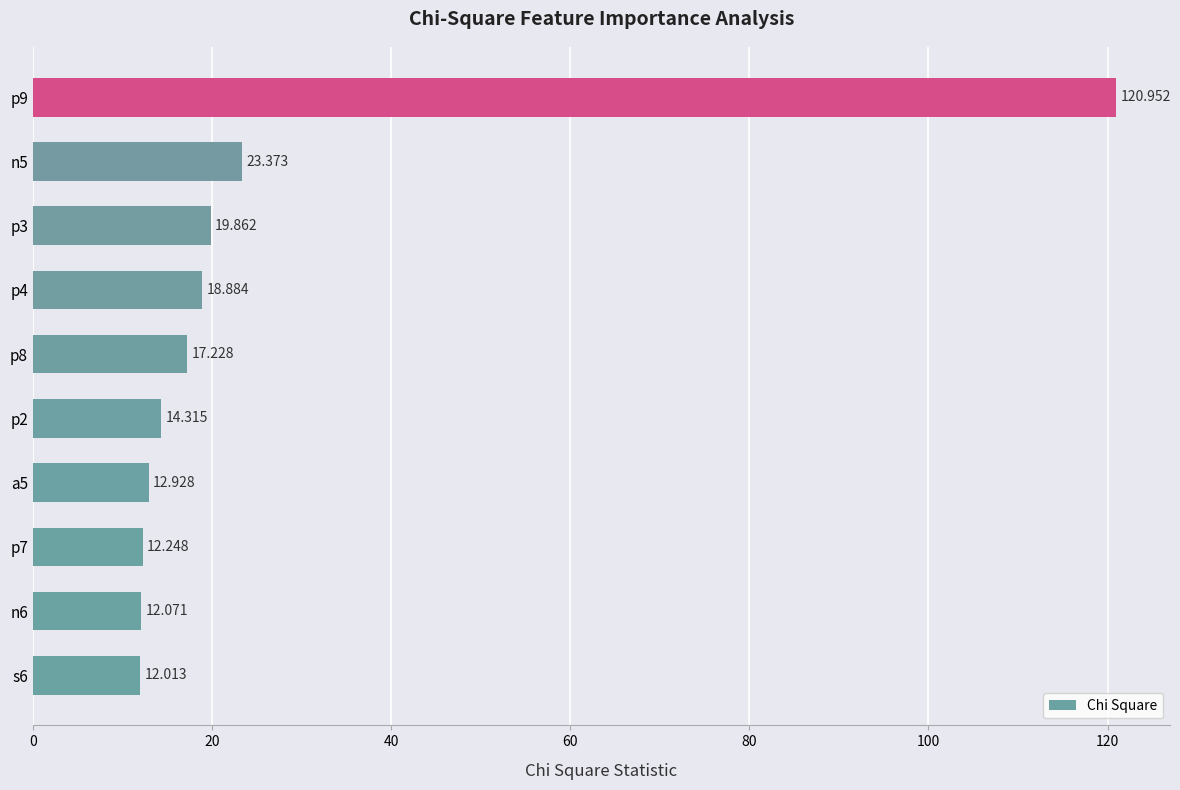

What is the difference between the maximum and second lowest values?

108.9